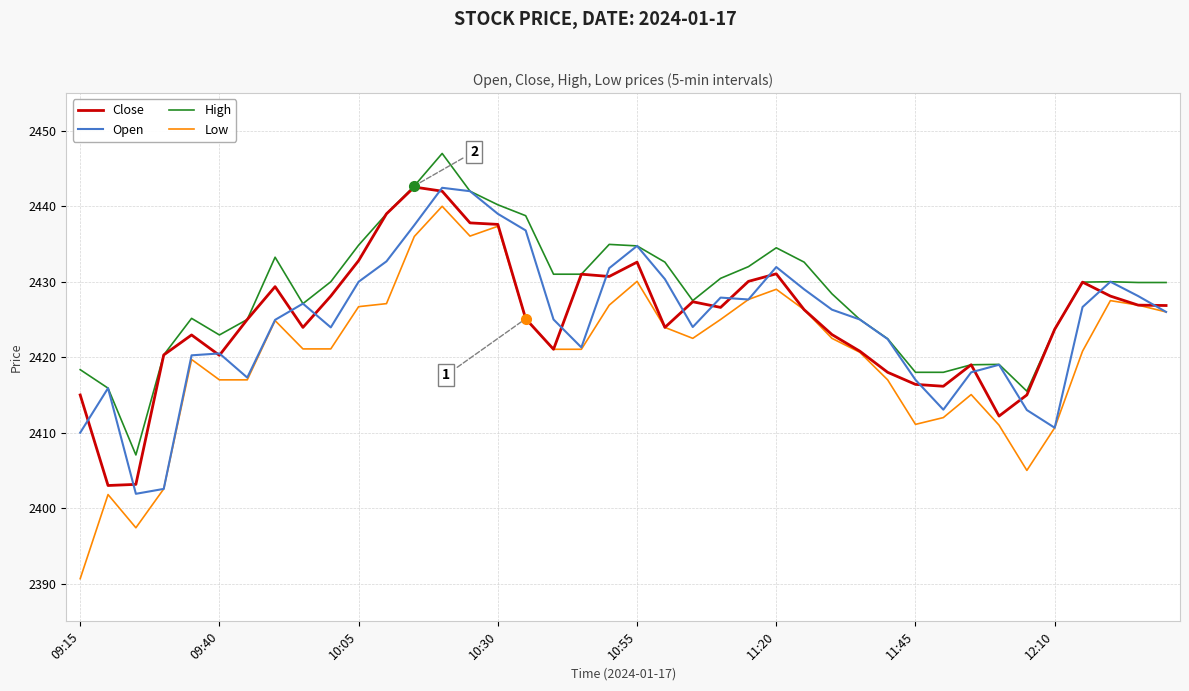

Which series has the largest total across all categories?

High